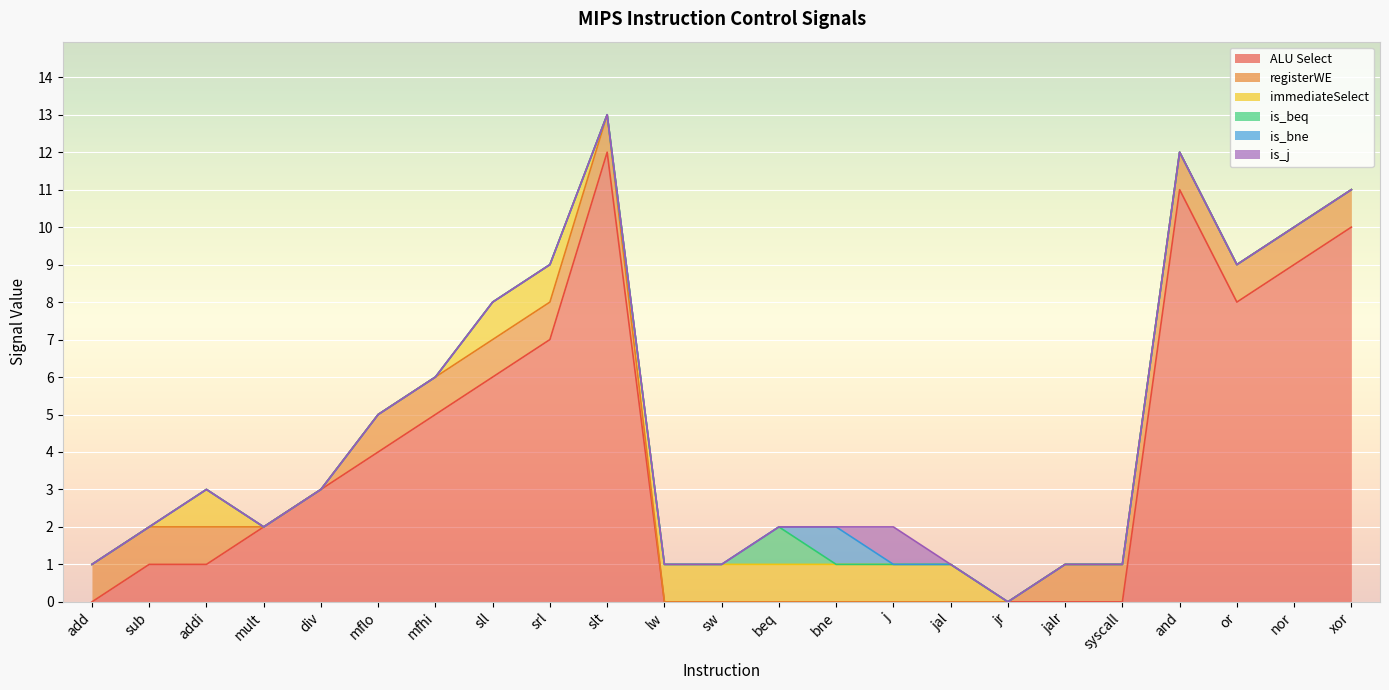

Which series changed the most between sub and srl?

ALU Select